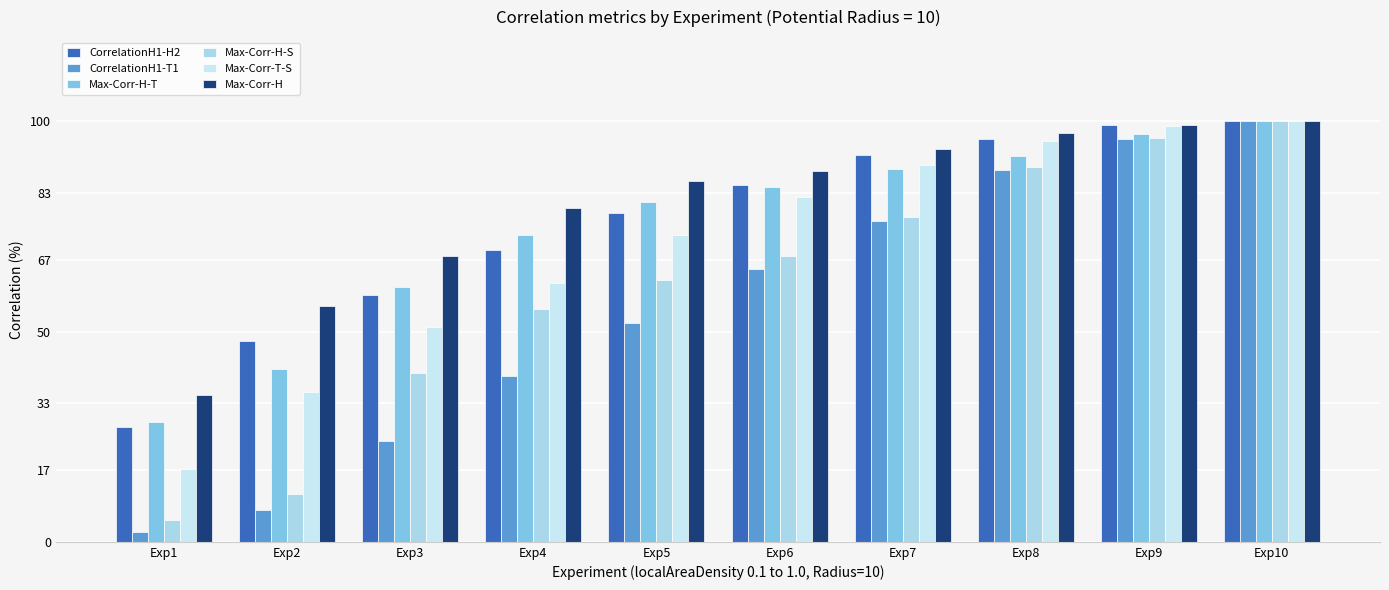

Rank the series by their maximum value, from lowest to highest.

CorrelationH1-H2, CorrelationH1-T1, Max-Corr-H-T, Max-Corr-H-S, Max-Corr-T-S, Max-Corr-H